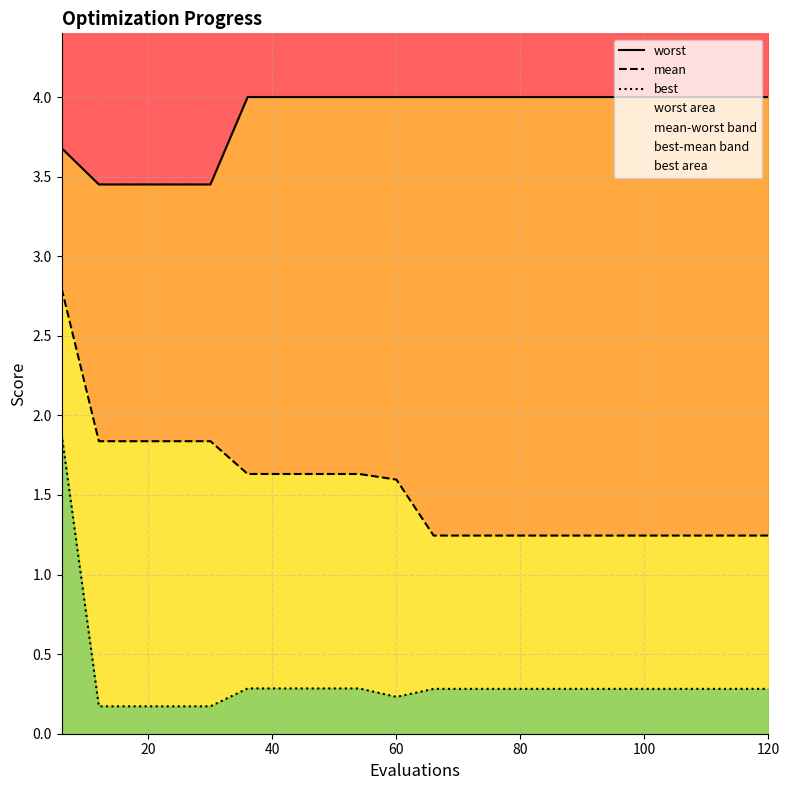

Which series has the widest spread of values?

best